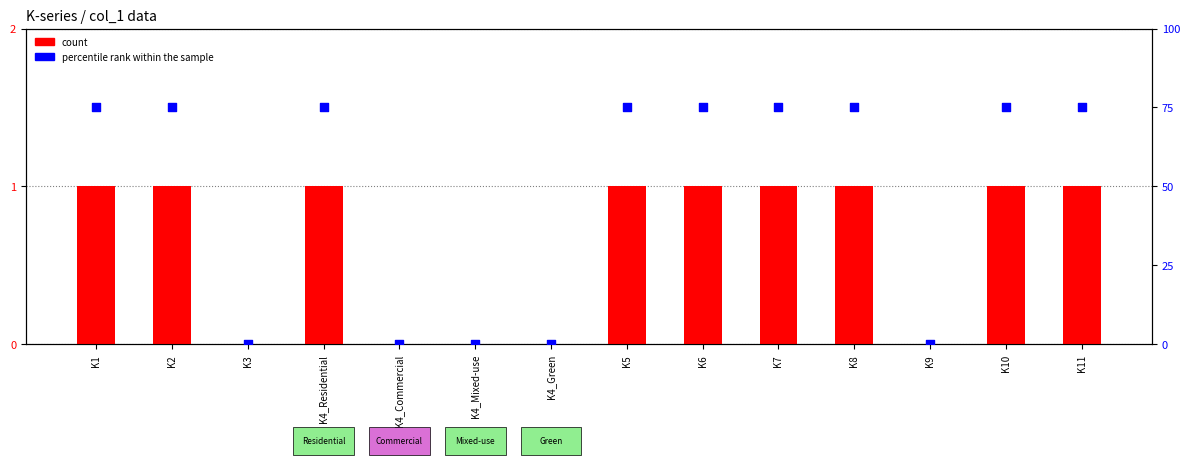

Which series reaches the maximum Y coordinate?

percentile rank within the sample